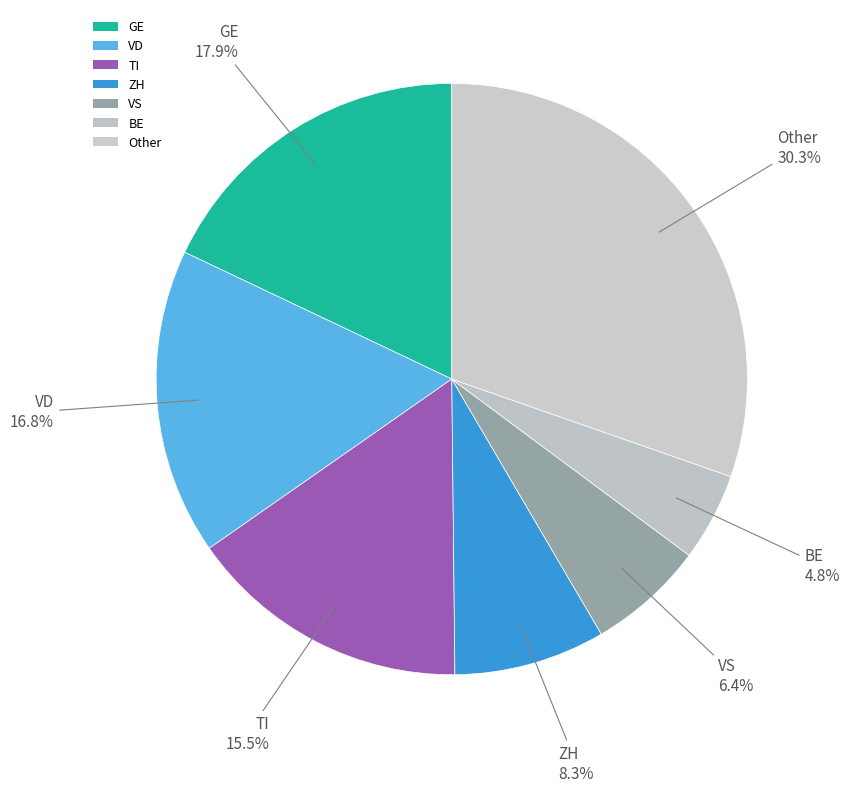

How many segments does this pie chart have?

7